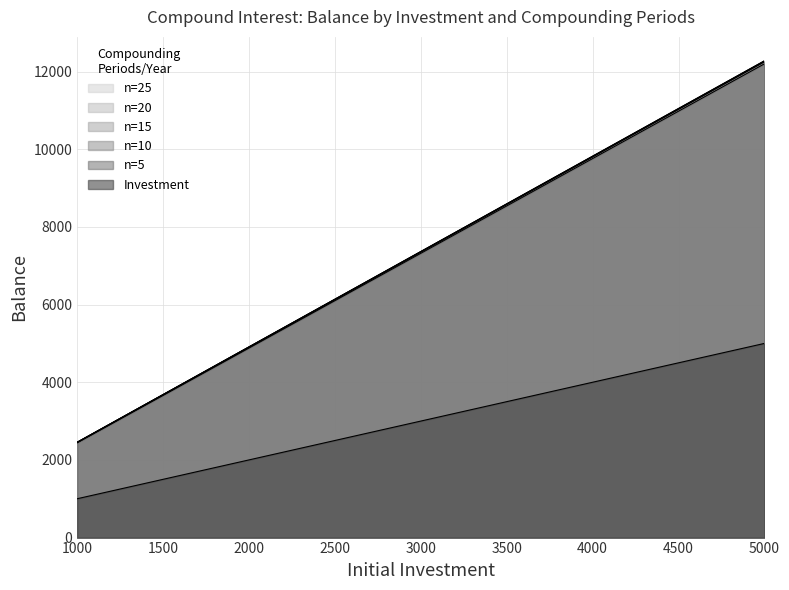

What is the spread (max minus min) of values at 3000?

4366.9